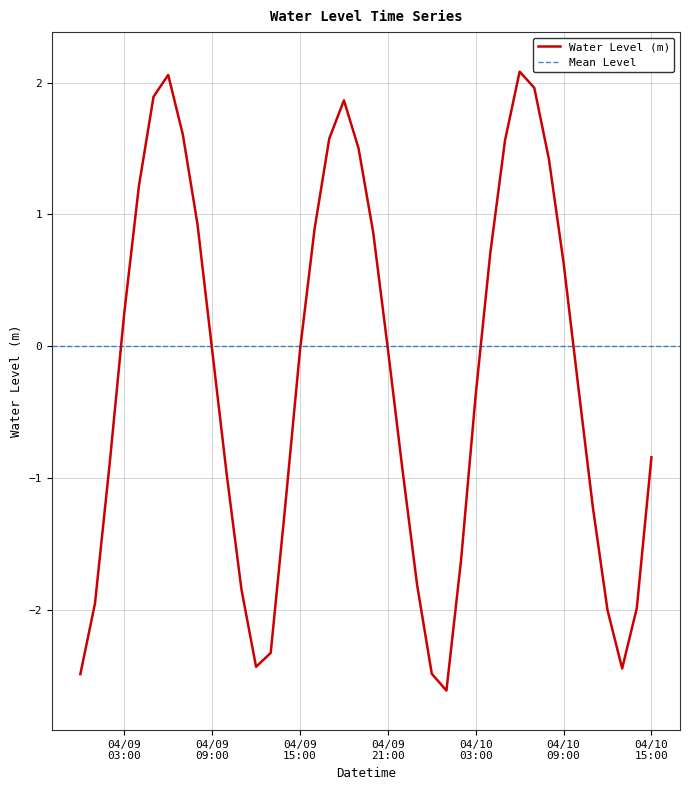

What is the lowest value of the Water Level (m) series?

-2.6